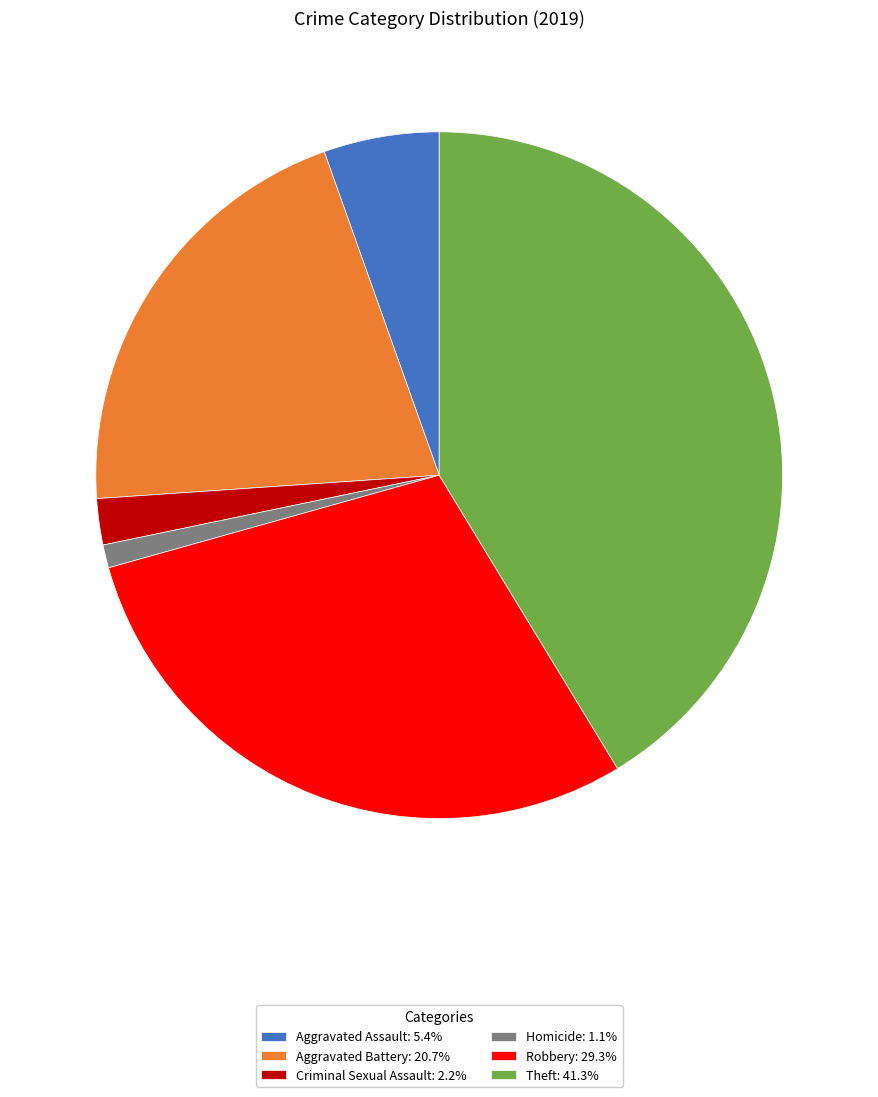

Is there a majority slice in this chart?

No